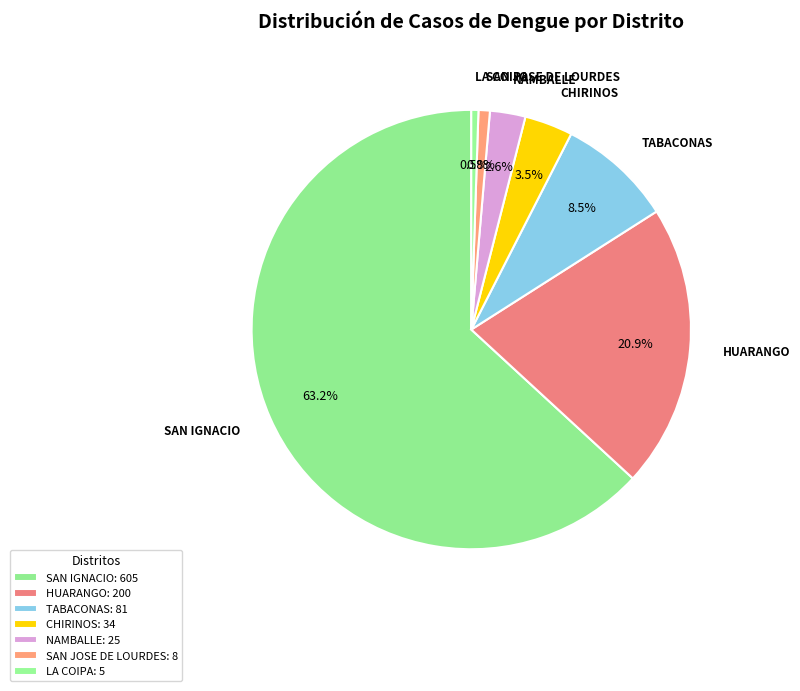

Combined, what portion of the pie is SAN JOSE DE LOURDES and SAN IGNACIO?

64.0%